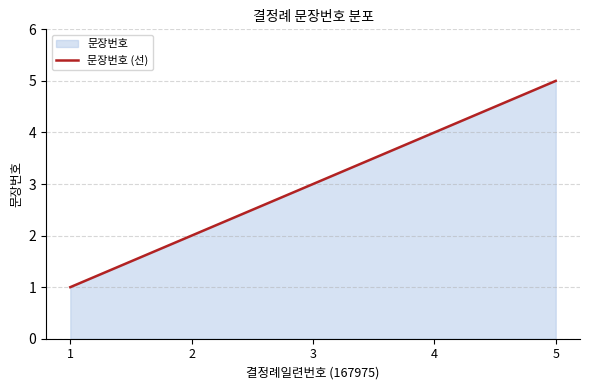

List the labels in order of value, smallest first.

1, 2, 3, 4, 5